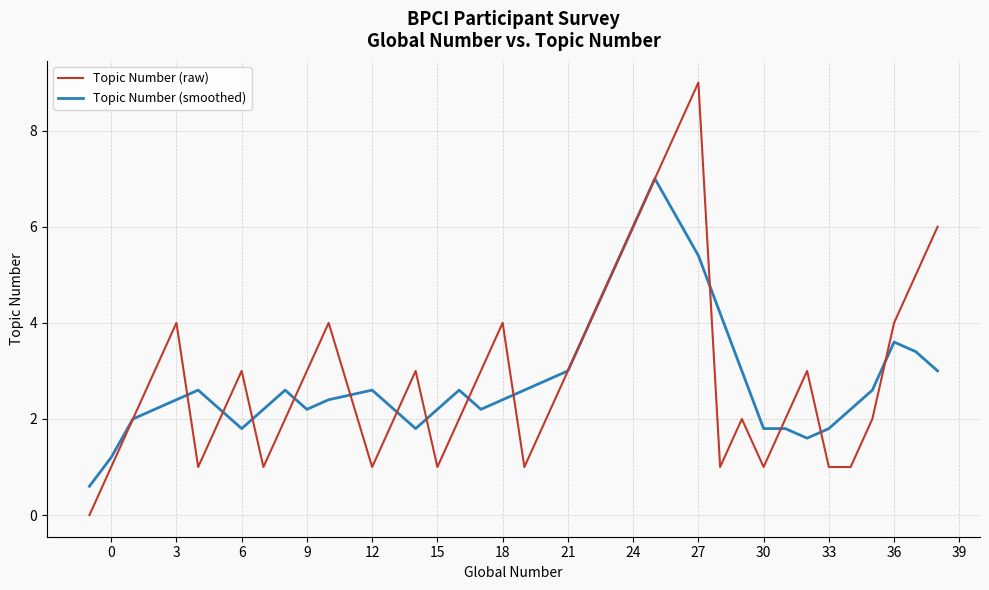

Rank the series by their maximum value, from lowest to highest.

Topic Number (smoothed), Topic Number (raw)